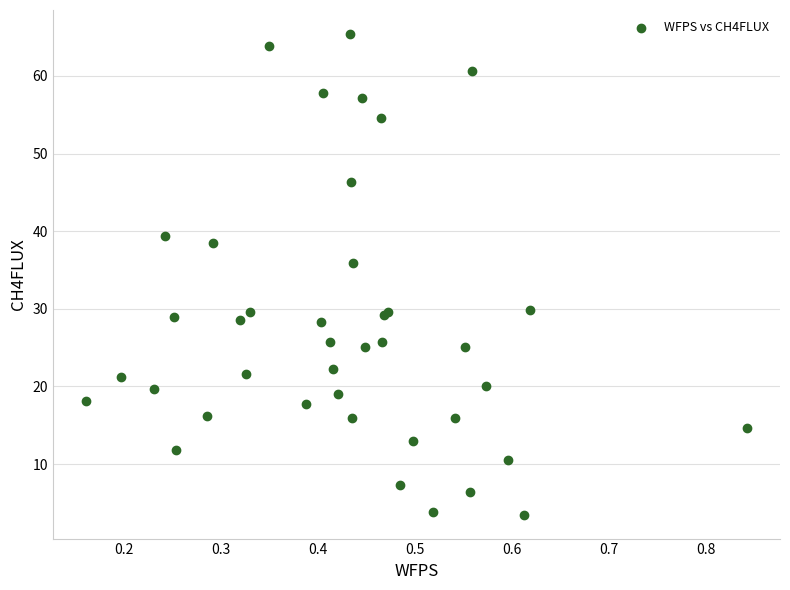

What Y value in the scatter plot is closest to 34?

35.9